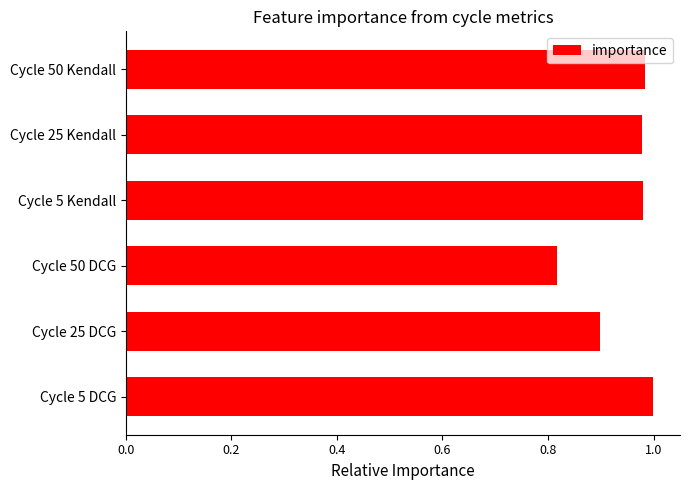

Where is the data nearest to the value 0?

Cycle 50 DCG